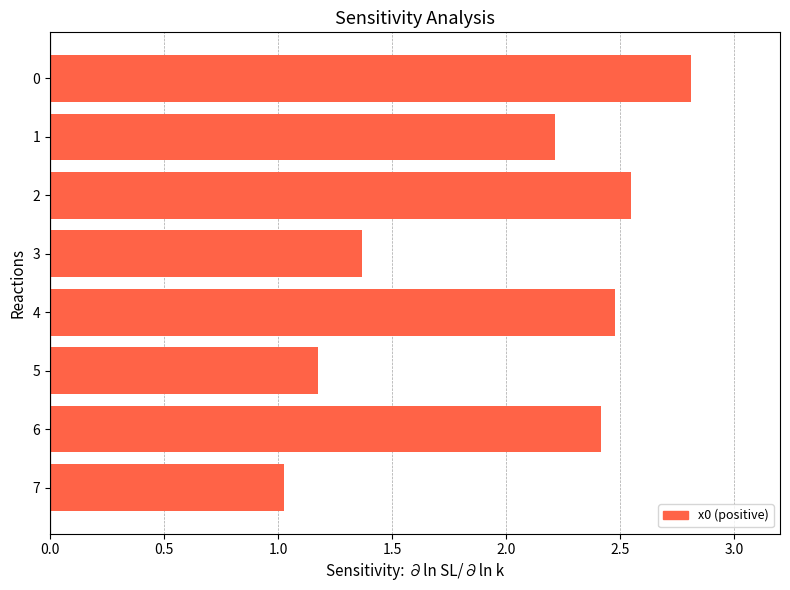

What is the change in value from 2 to 5?

-1.4